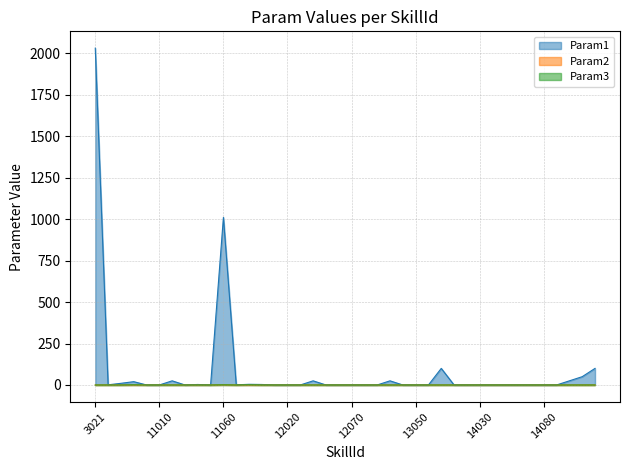

Between 10030 and 12020, which series saw the biggest shift?

Param1